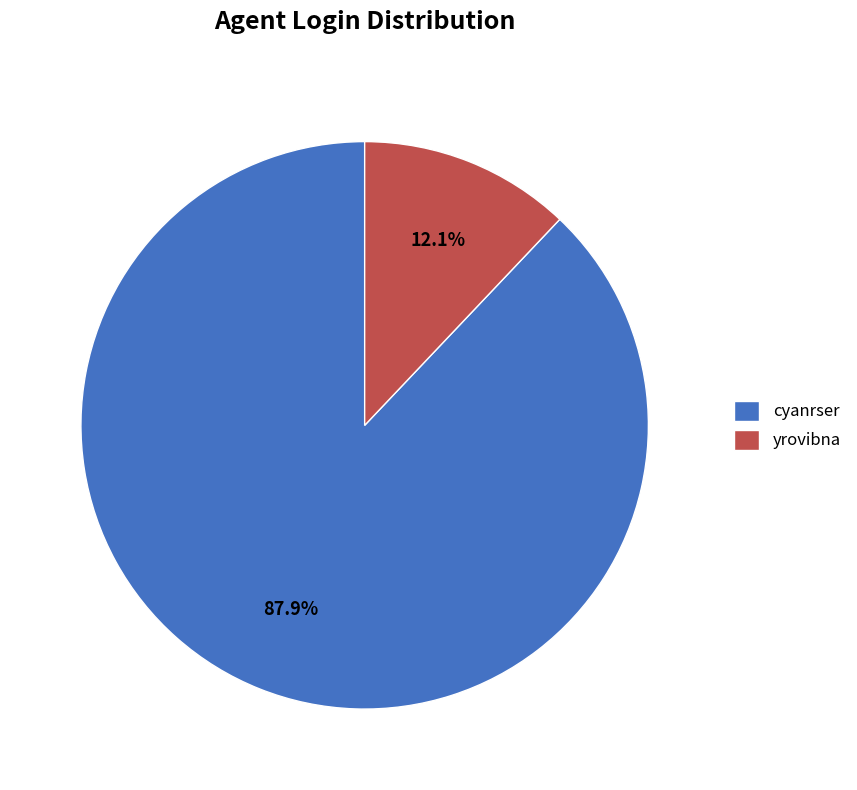

To the nearest percent, what is the combined percentage of yrovibna and cyanrser?

100%